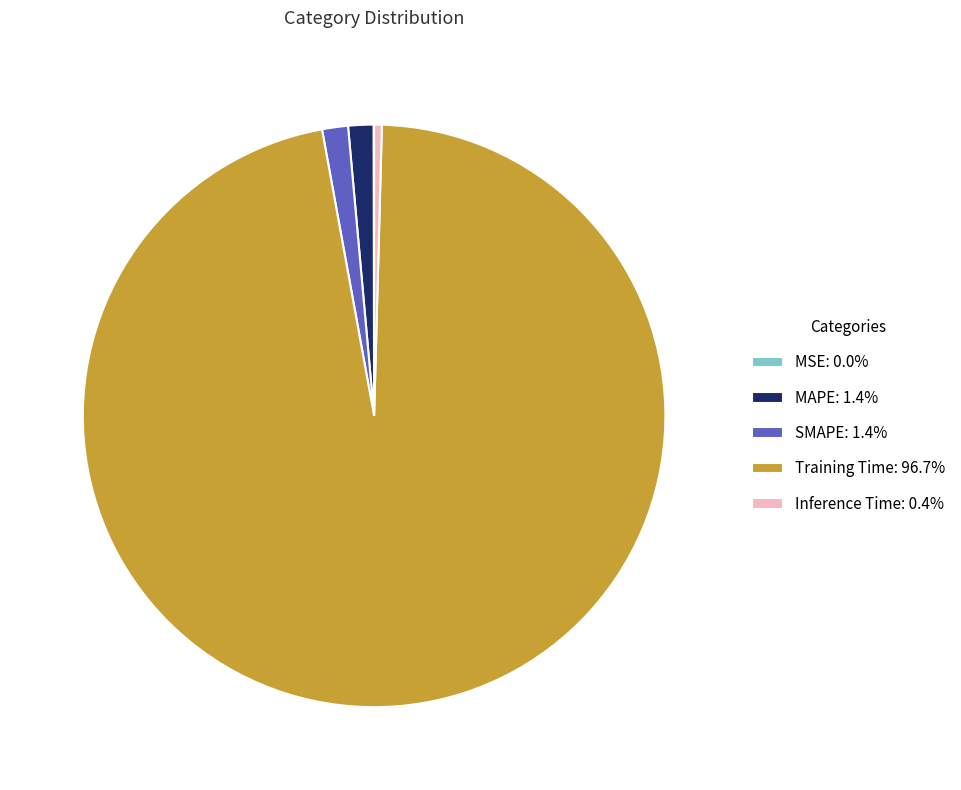

True or false: SMAPE accounts for 9% of the total.

False